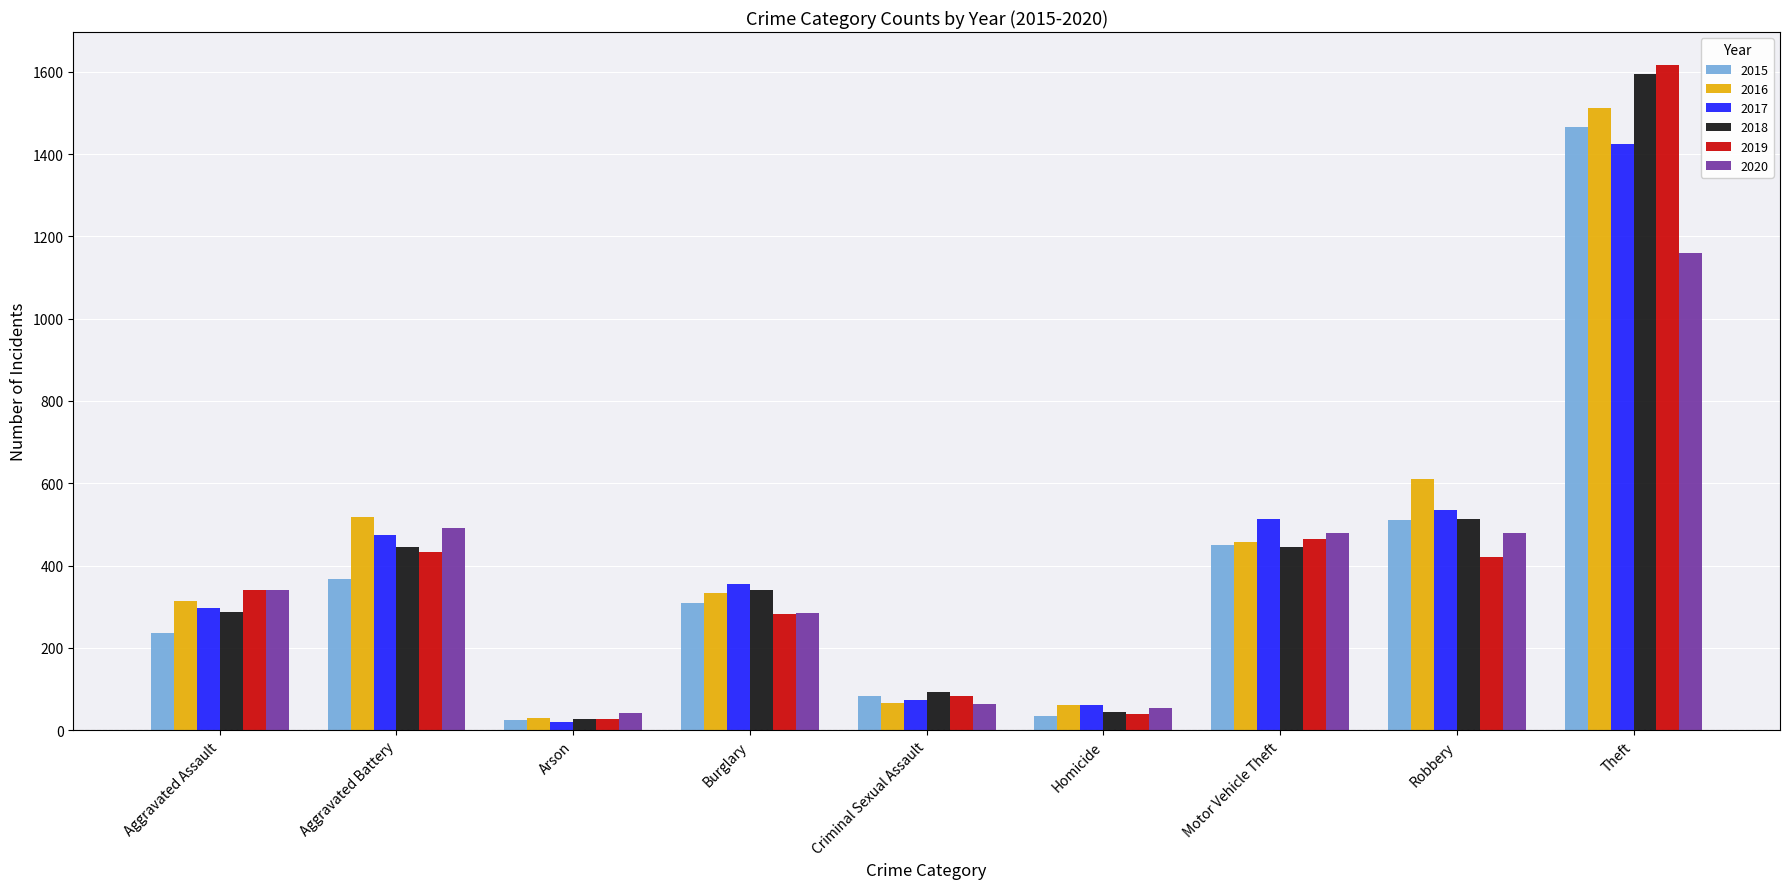

What is the difference between the highest and lowest values at Burglary?

73